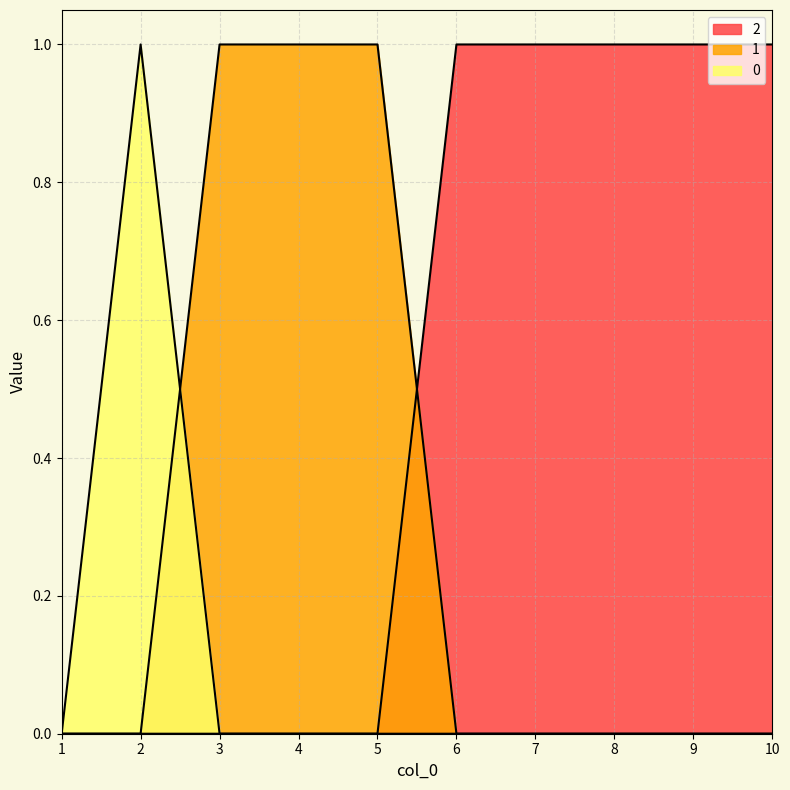

Reading left to right, transcribe all the data shown in this chart.

0: 1=0	2=1	3=0	4=0	5=0	6=0	7=0	8=0	9=0	10=0
1: 1=0	2=0	3=1	4=1	5=1	6=0	7=0	8=0	9=0	10=0
2: 1=0	2=0	3=0	4=0	5=0	6=1	7=1	8=1	9=1	10=1